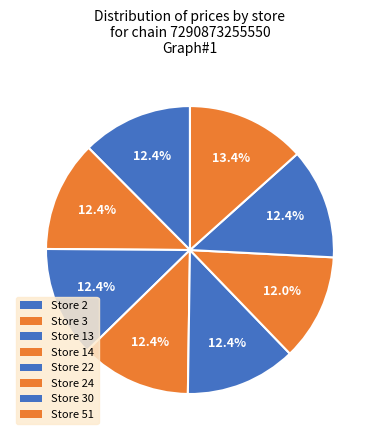

Count the number of slices in the pie.

8